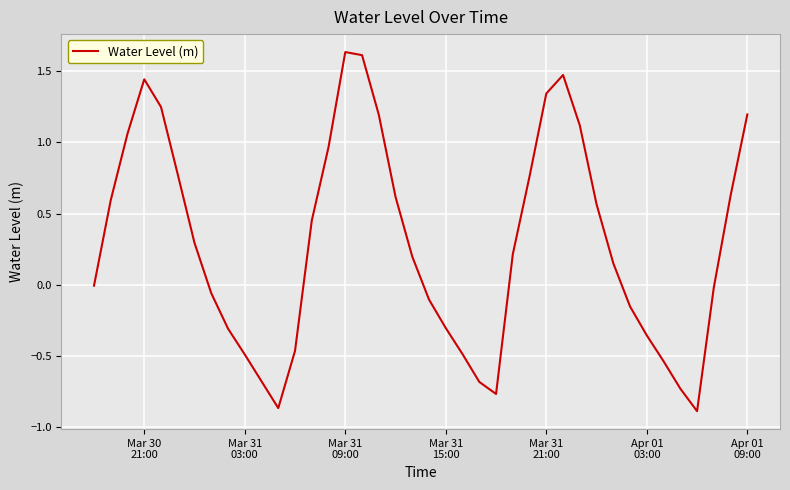

How many points are lower than both their immediate neighbors (excluding endpoints)?

3